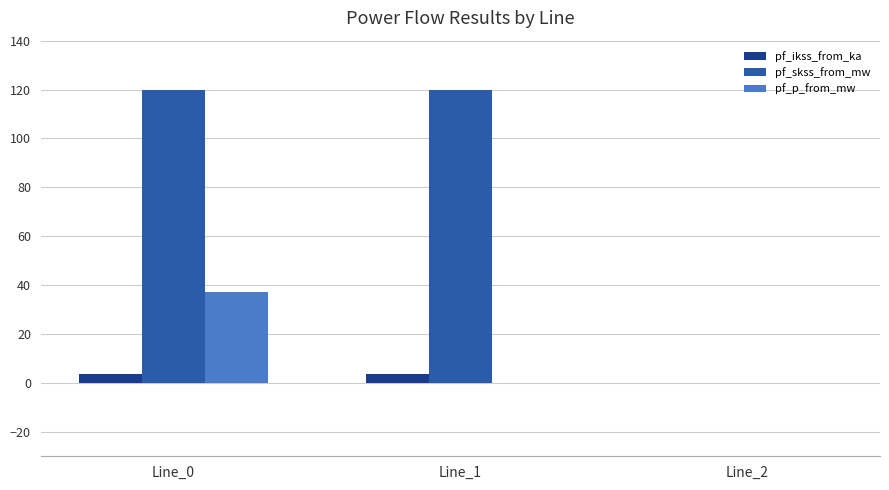

Which series has the largest total across all categories?

pf_skss_from_mw